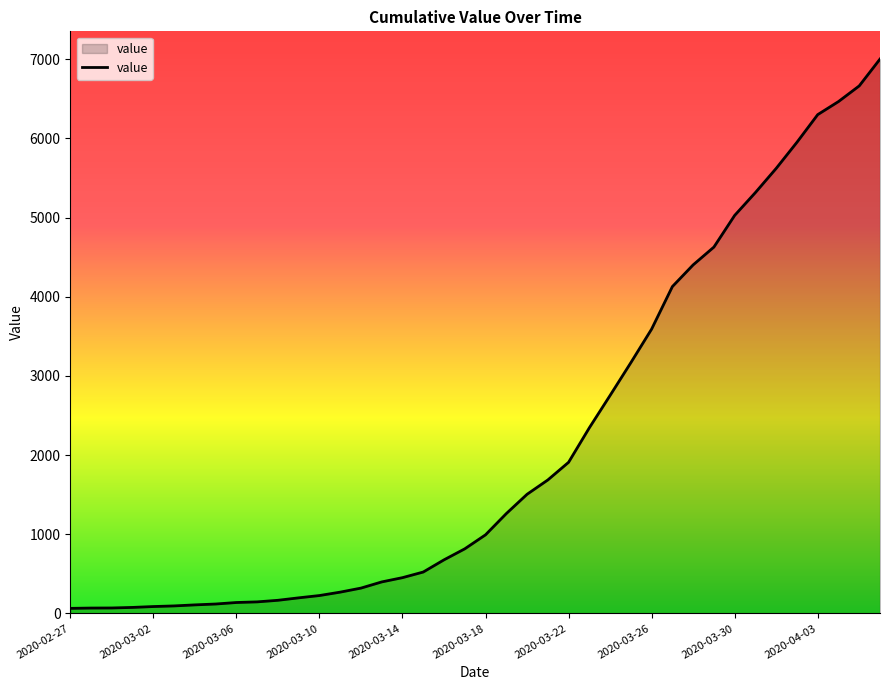

What is the difference between the maximum and minimum values?

6939